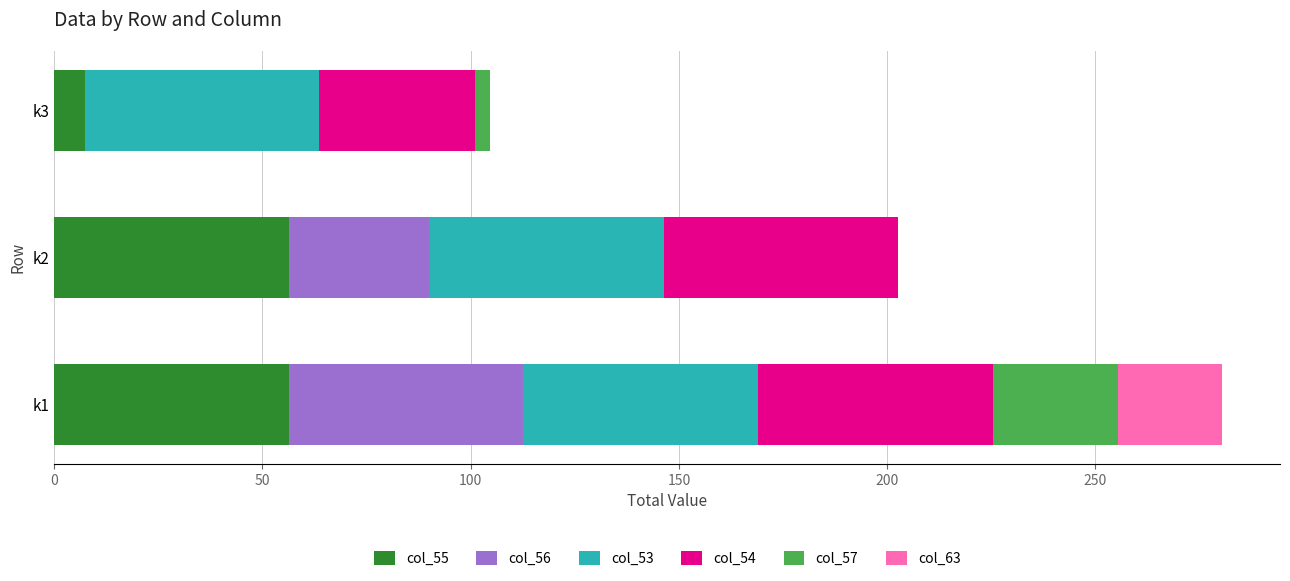

What is the sum of all col_55 values?

120.0